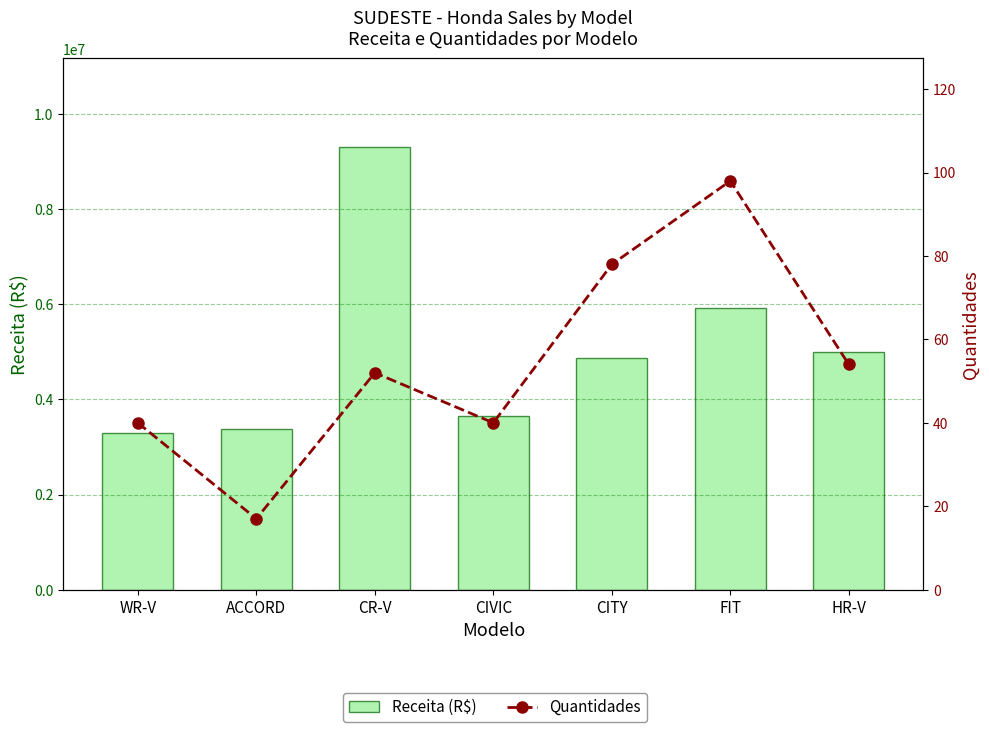

What are all the series names shown in the legend?

Receita (R$), Quantidades